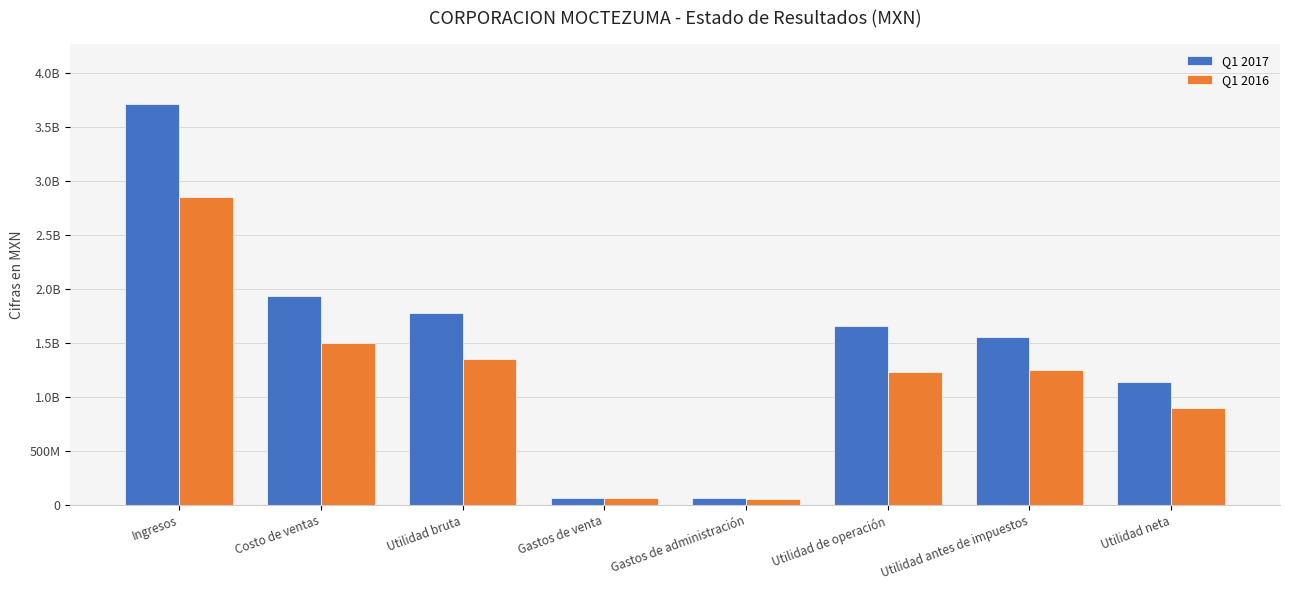

Does the chart contain stacked bars?

No